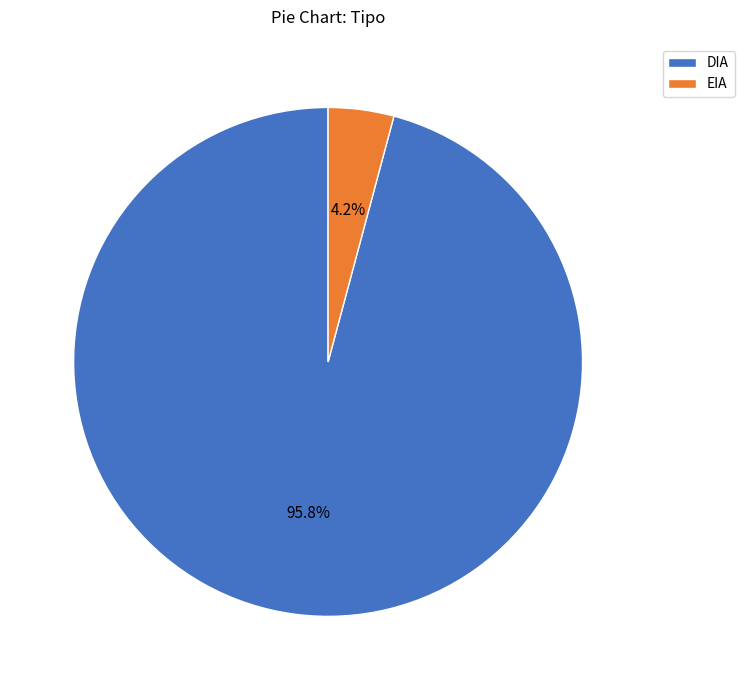

What is the smallest slice in the pie chart?

EIA